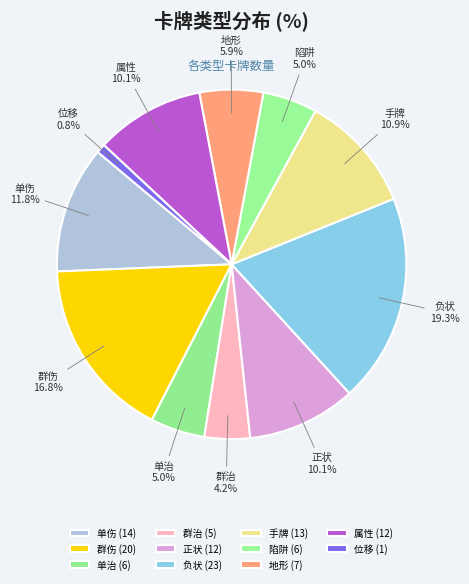

How much of the chart is everything except 陷阱?

95.0%